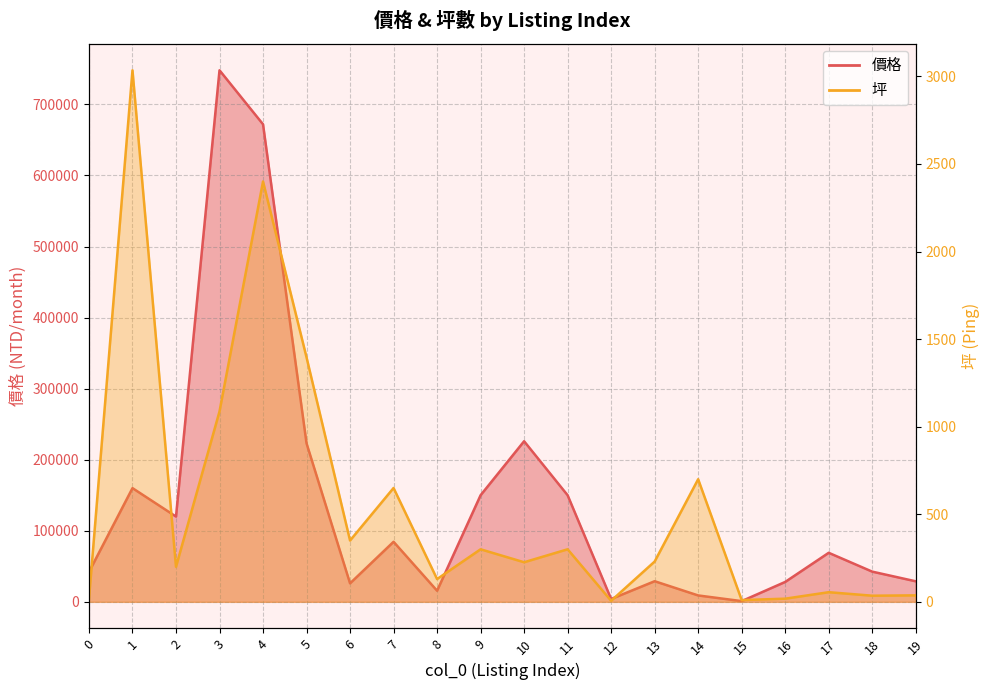

Reading right to left, what are all the values shown in this chart?

價格: 19=28888.0	18=42500.0	17=69000.0	16=27999.0	15=1000.0	14=9000.0	13=29000.0	12=4000.0	11=150000.0	10=226000.0	9=150000.0	8=15600.0	7=84500.0	6=26000.0	5=223000.0	4=672000.0	3=748000.0	2=120000.0	1=160000.0	0=42000.0
坪: 19=37.0	18=35.0	17=55.0	16=18.0	15=10.0	14=700.0	13=230.0	12=6.0	11=300.0	10=226.0	9=300.0	8=130.0	7=650.0	6=350.0	5=1396.0	4=2400.0	3=1087.2	2=200.0	1=3035.0	0=16.3